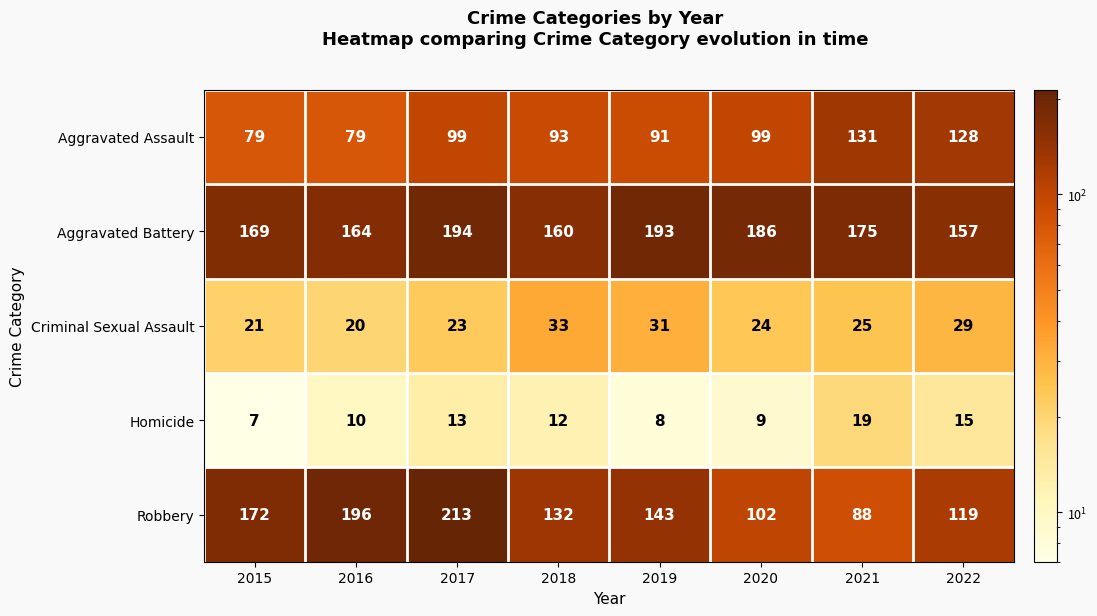

What is the smallest value displayed?

7